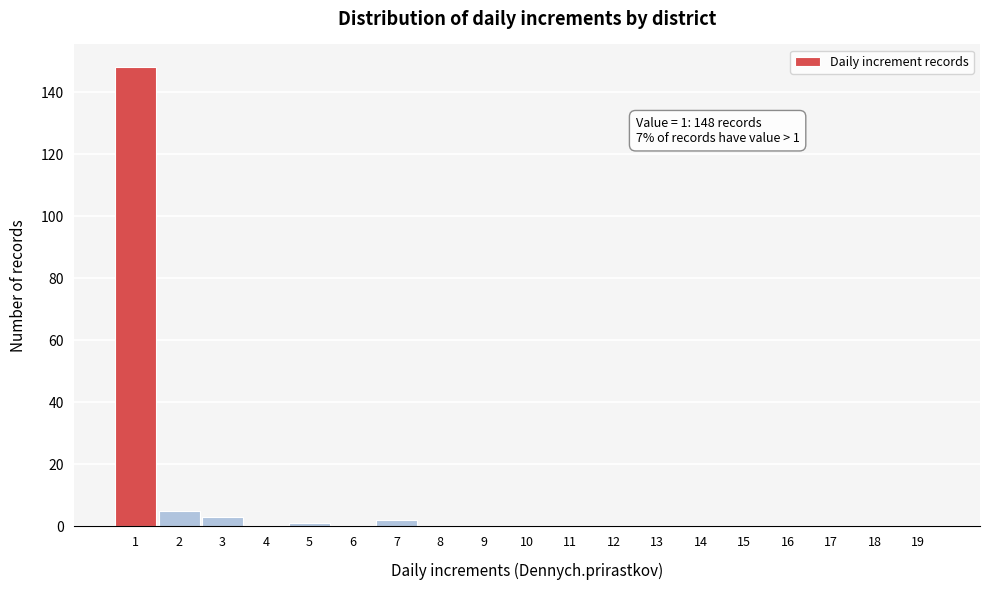

Reading left to right, transcribe all the data shown in this chart.

1=148	2=5	3=3	4=0	5=1	6=0	7=2	8=0	9=0	10=0	11=0	12=0	13=0	14=0	15=0	16=0	17=0	18=0	19=0